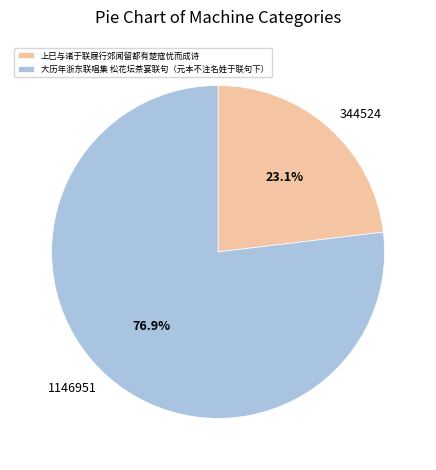

Count the number of slices in the pie.

2